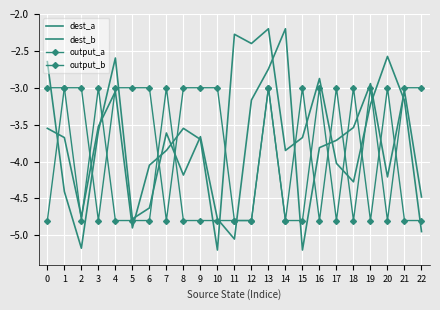

How many lines are shown in the chart?

4